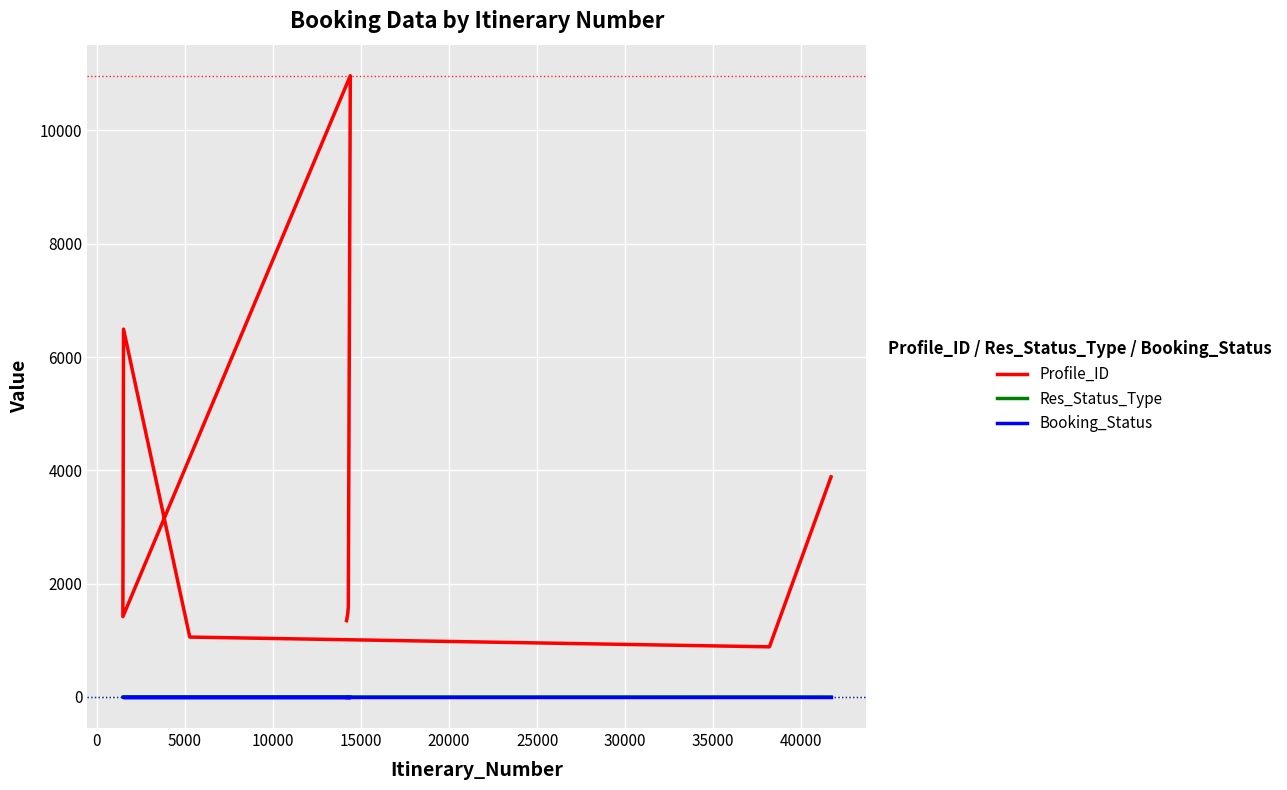

What is the value of the Profile_ID point at the 8th from the left?

885